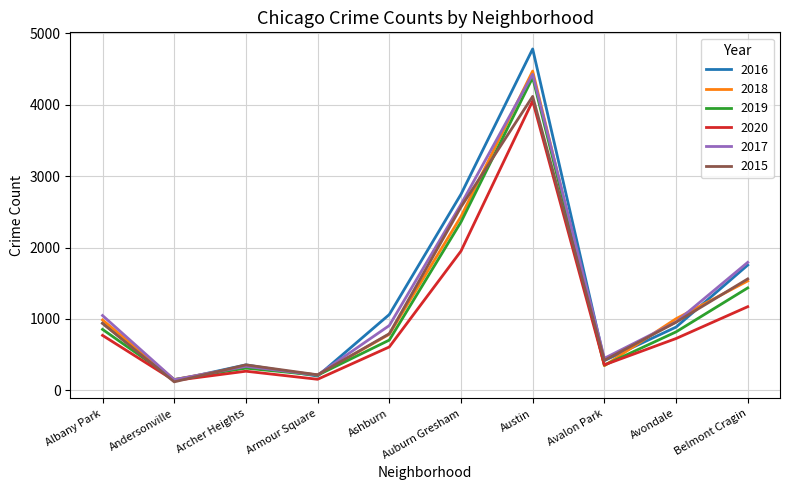

What value does the 2019 series have at Armour Square?

211